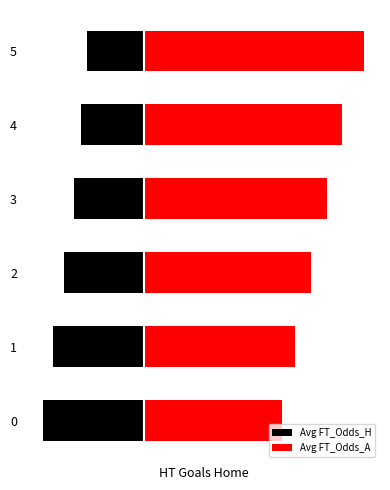

The Avg FT_Odds_H series shows -1.0 at 2. True or false?

False